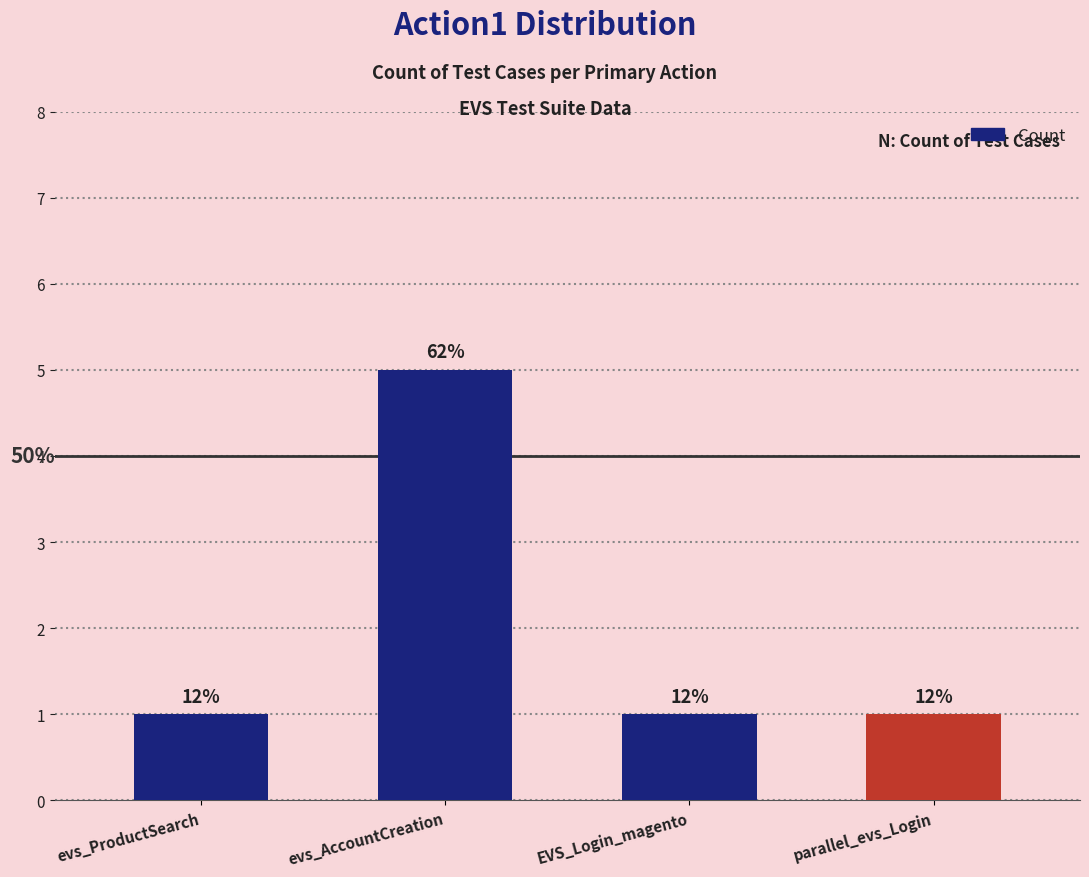

How many bars are there in total?

4